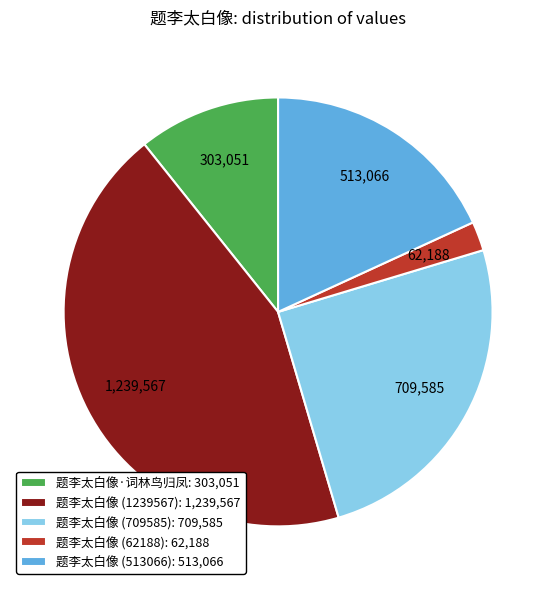

Rank the categories by value from lowest to highest.

题李太白像 (62188), 题李太白像·词林鸟归凤, 题李太白像 (513066), 题李太白像 (709585), 题李太白像 (1239567)